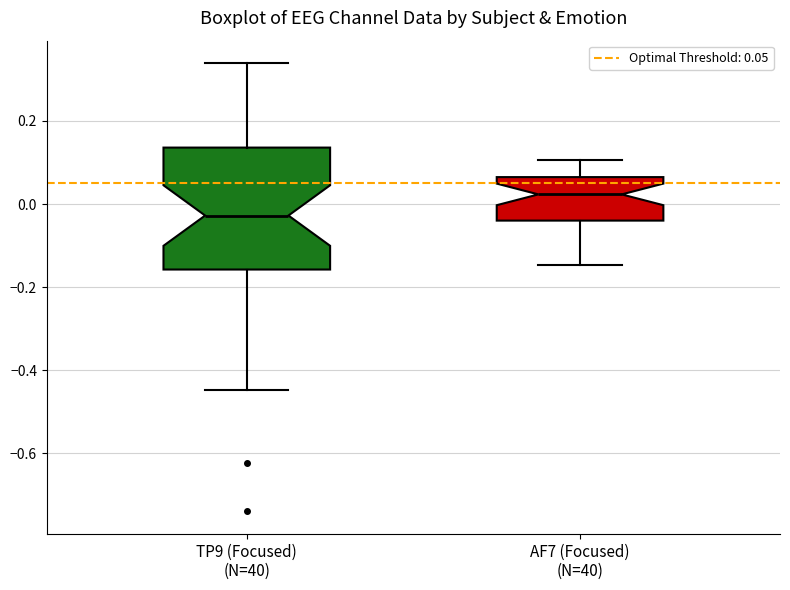

Comparing the boxes themselves (not the whiskers), which one is the tallest?

TP9 (Focused) (N=40)